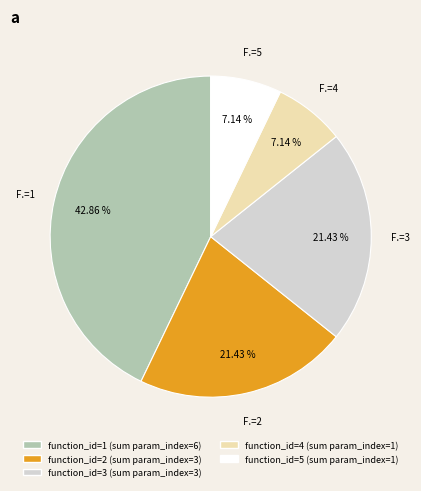

Does any single category account for the majority?

No